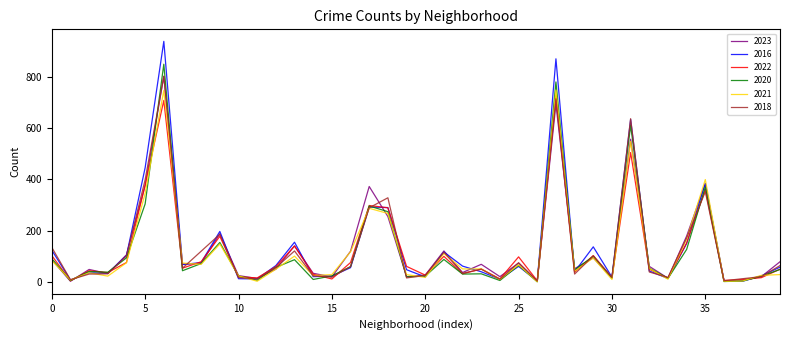

Which series has the largest range (max minus min)?

2016